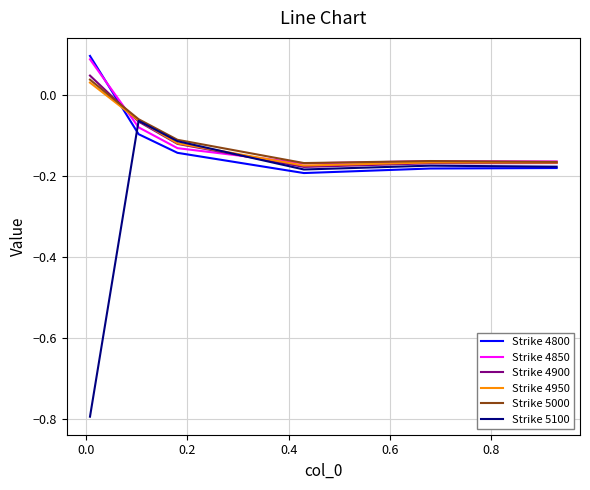

What is the minimum value shown in the chart?

-0.8